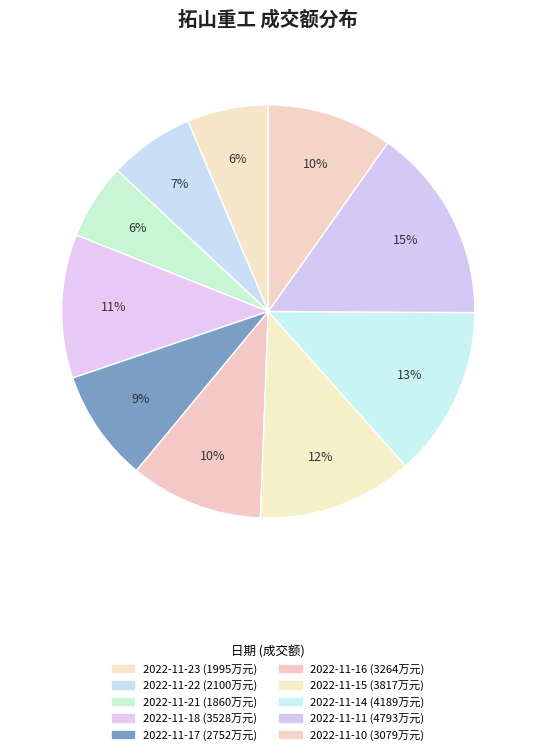

The 2022-11-23 slice represents 1% of the pie. True or false?

False